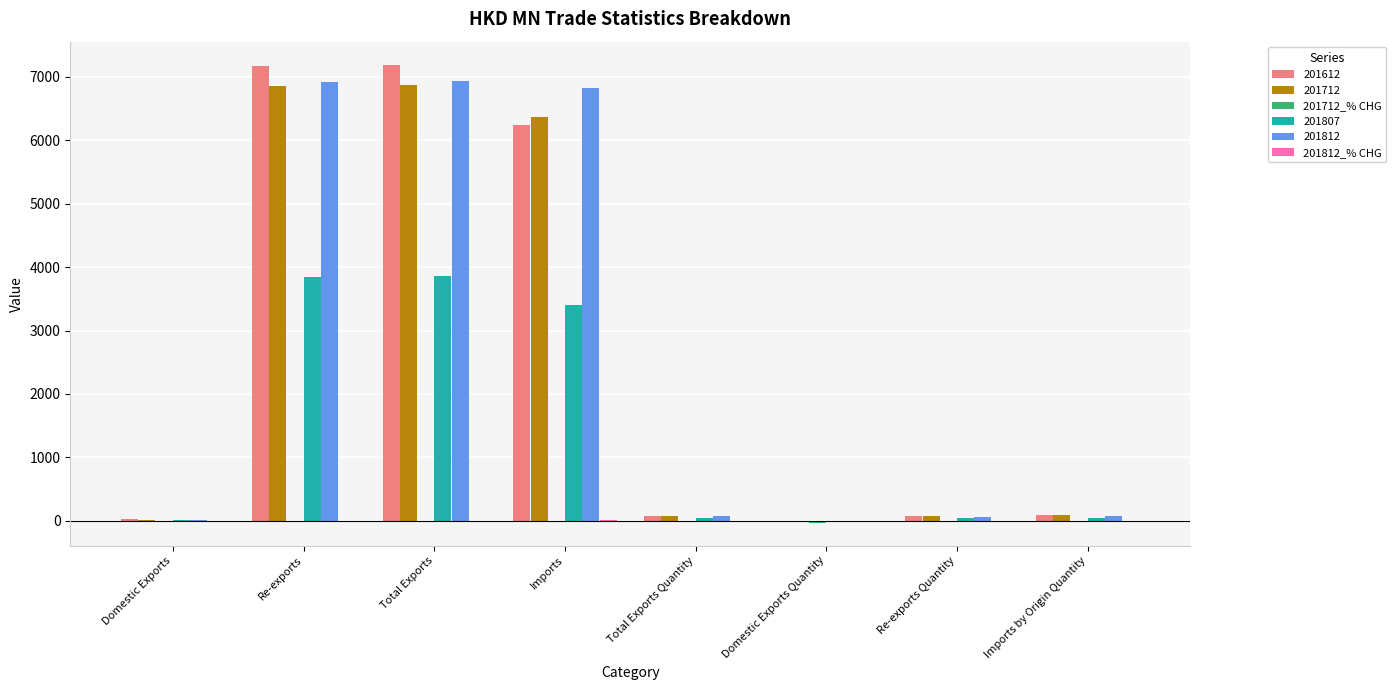

What is the label of the 3rd bar from the left?

Total Exports